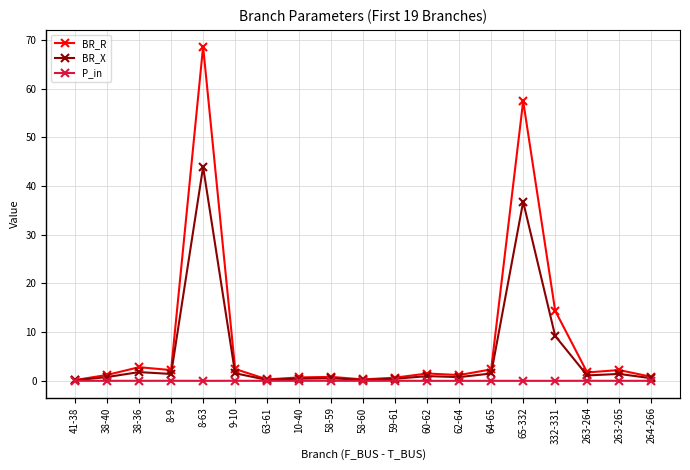

List the series in order of their overall mean, lowest first.

P_in, BR_X, BR_R